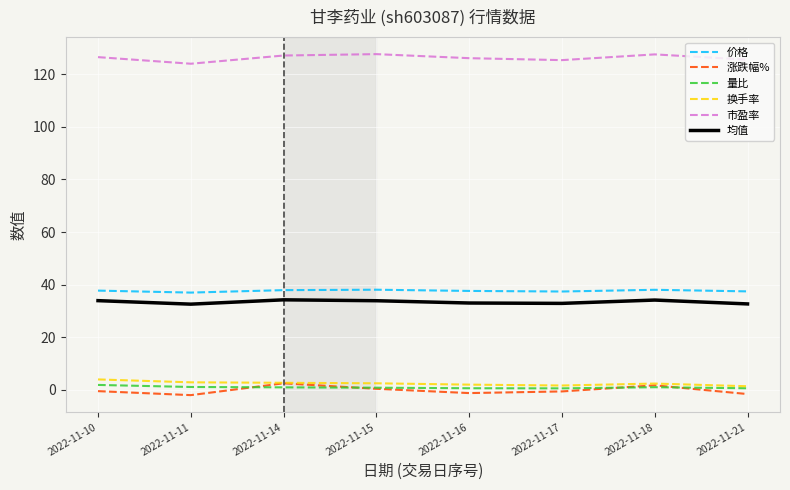

Which series has the largest total across all categories?

市盈率